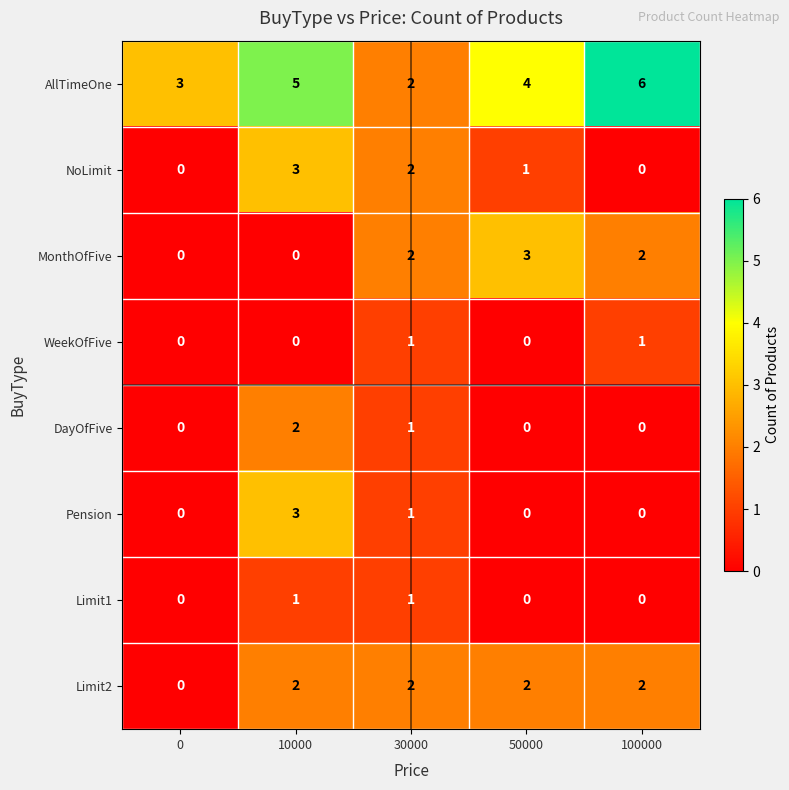

How many distinct data groups are displayed?

8